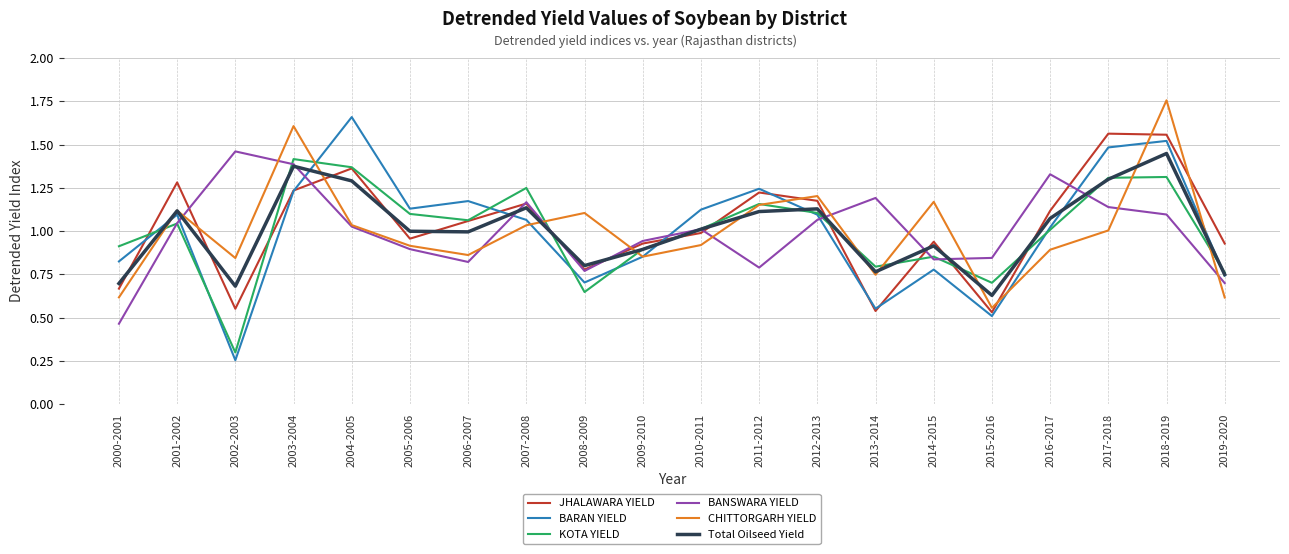

What position from the right is 2000-2001?

20